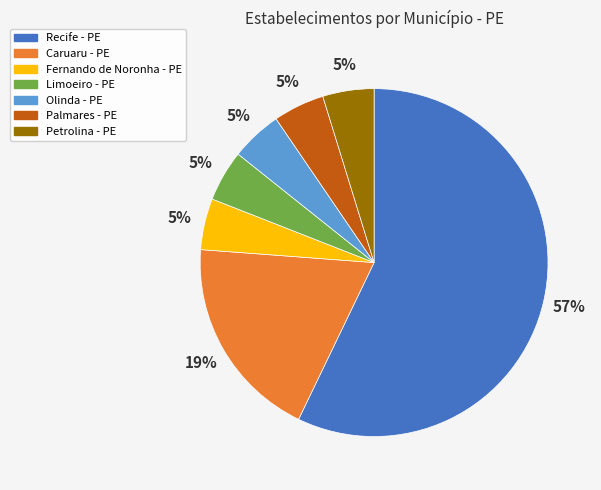

To the nearest percent, what is the average slice percentage?

14%